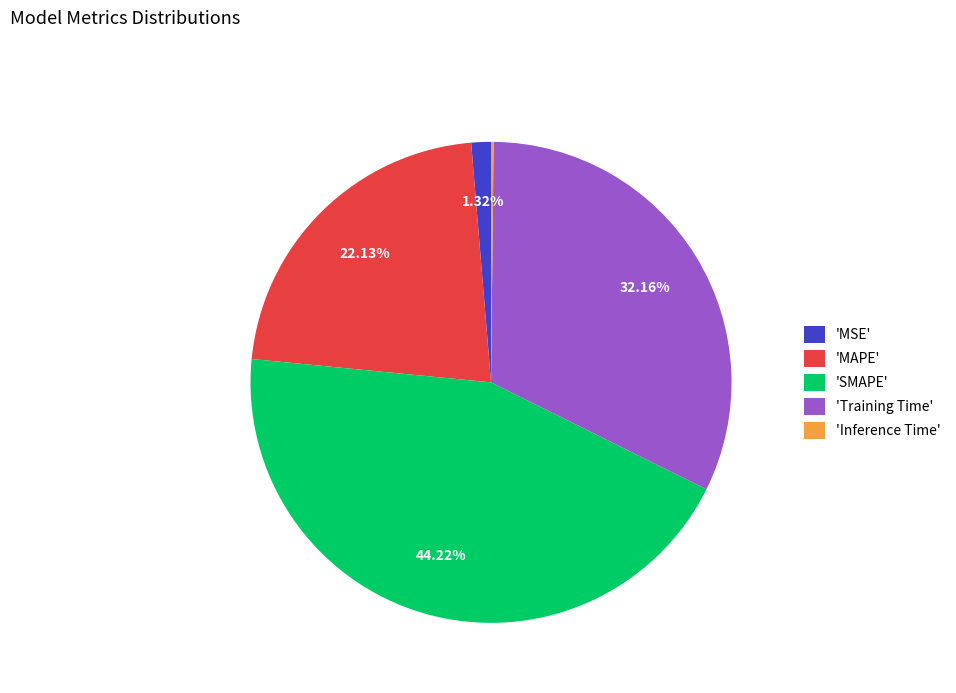

Approximately how many times larger is the value at 'SMAPE' compared to 'MAPE'?

2.0